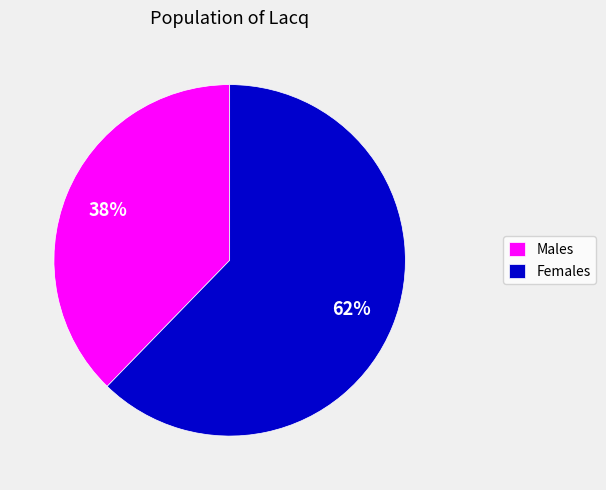

Which category has the biggest portion of the pie?

Females